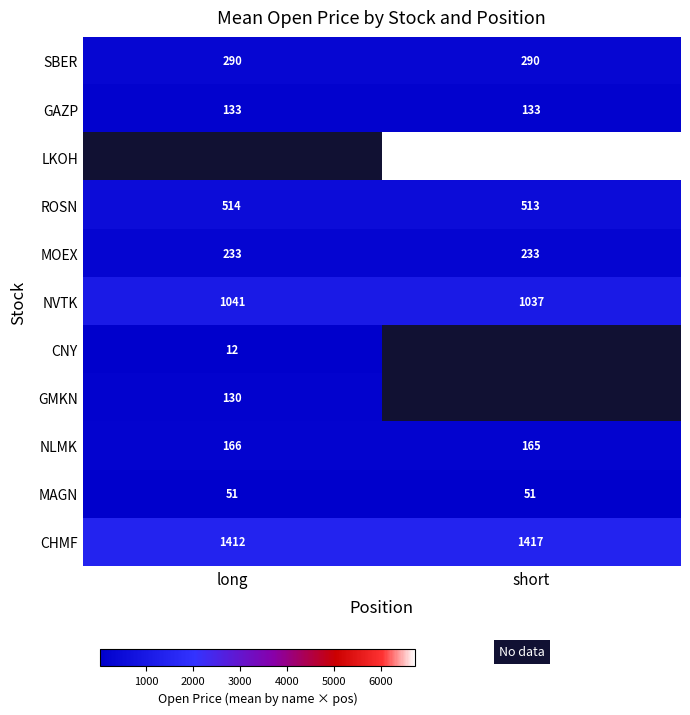

Is the value of NVTK at long greater than the value of SBER at short?

Yes